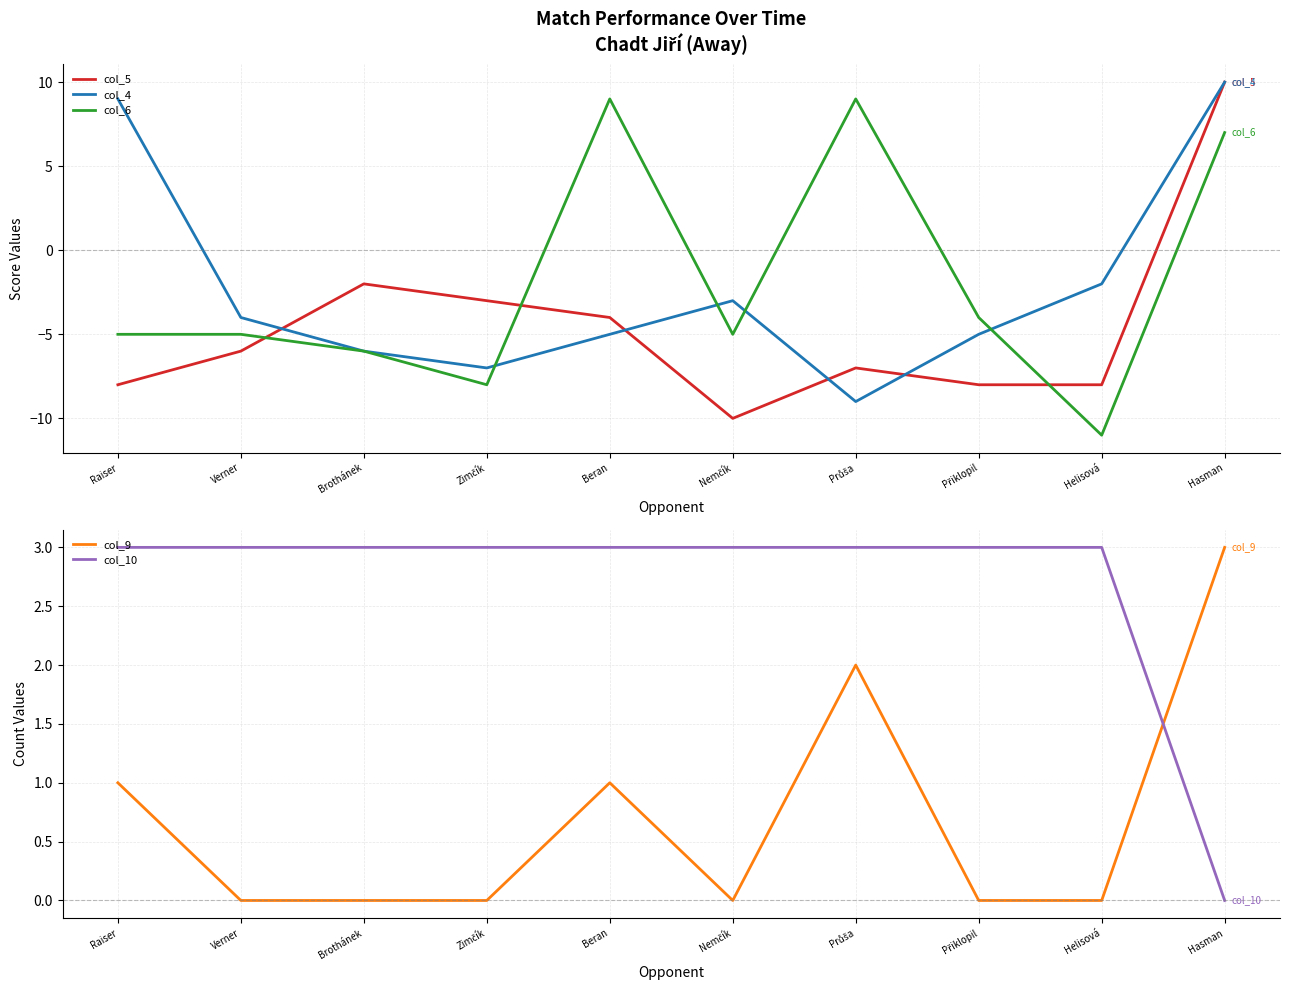

What is the value of the col_5 point at the 8th from the left?

-8